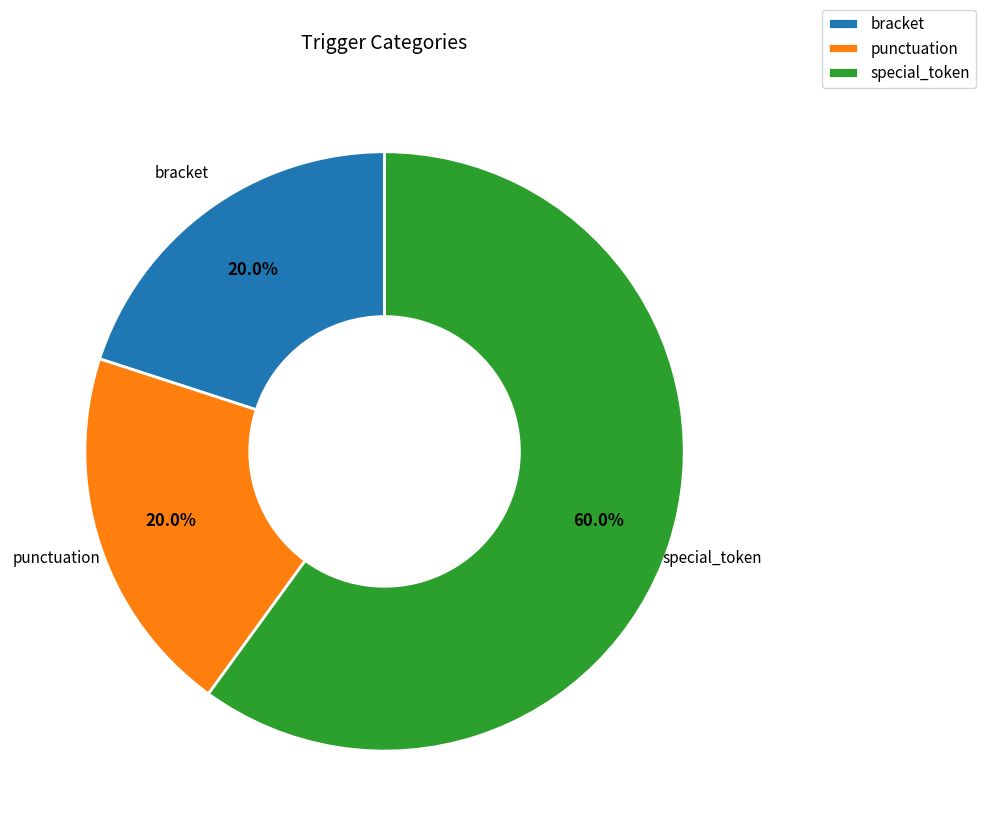

To the nearest percent, what percentage of the pie is punctuation?

20%